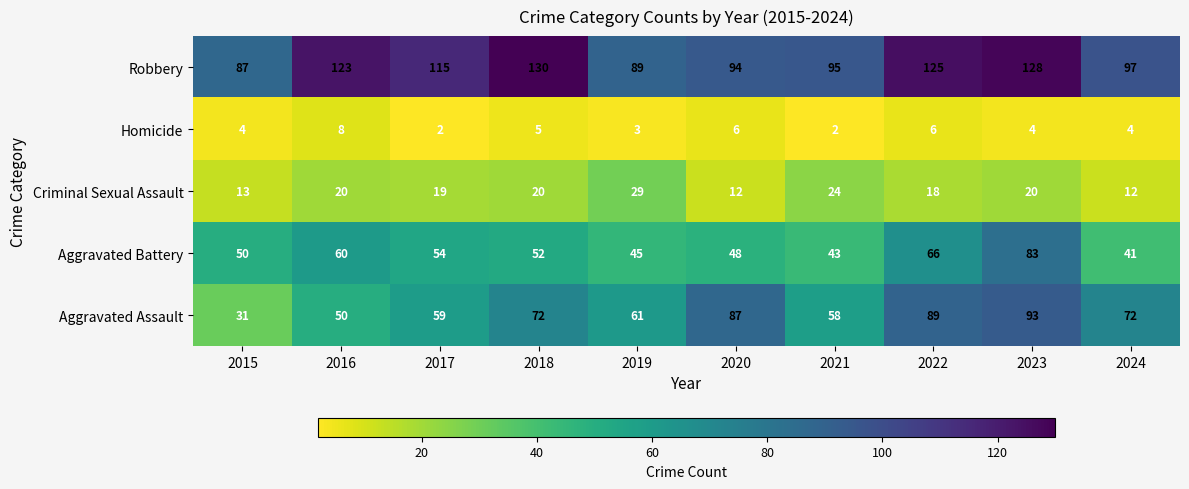

At 2019, list the series in order from smallest to largest.

Homicide, Criminal Sexual Assault, Aggravated Battery, Aggravated Assault, Robbery